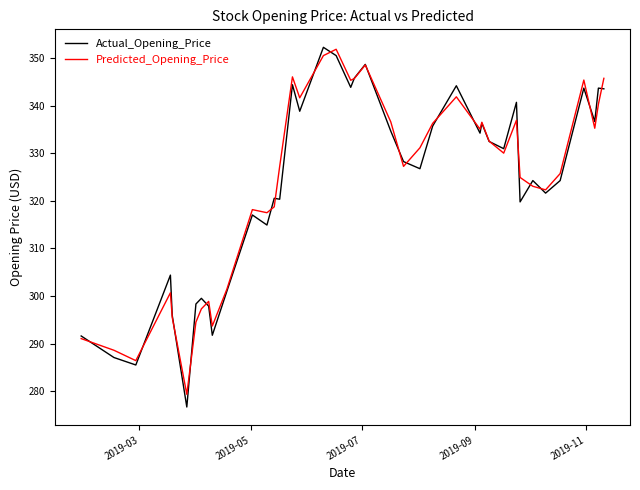

What is the maximum value shown in the chart?

352.3